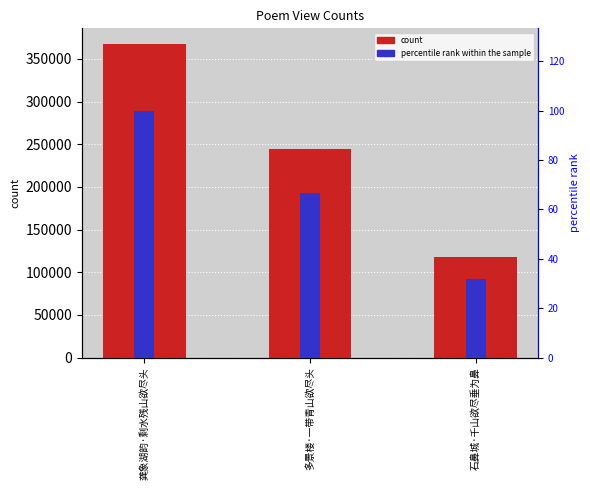

What value does the percentile rank within the sample series have at 石鼻城·千山欲尽垂为鼻?

32.0